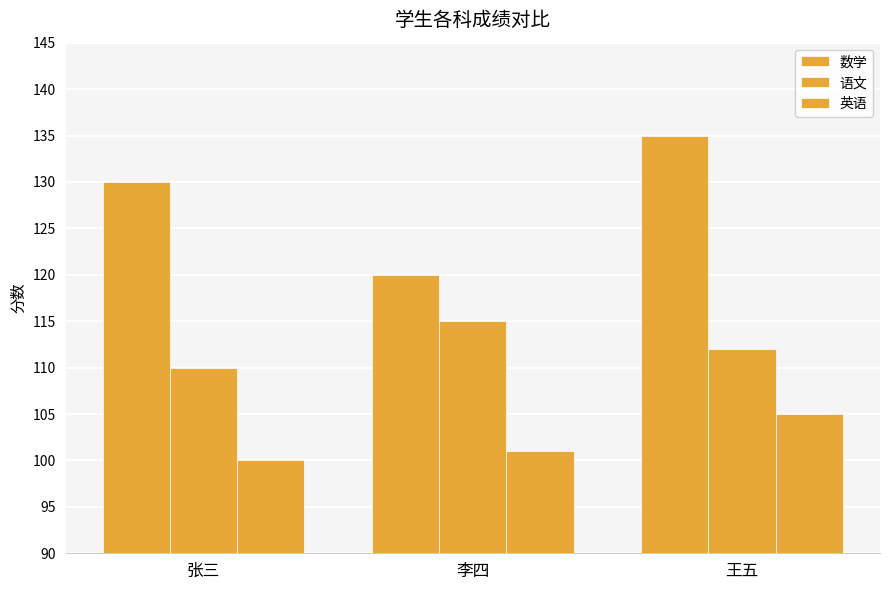

What is the minimum value for 英语?

100